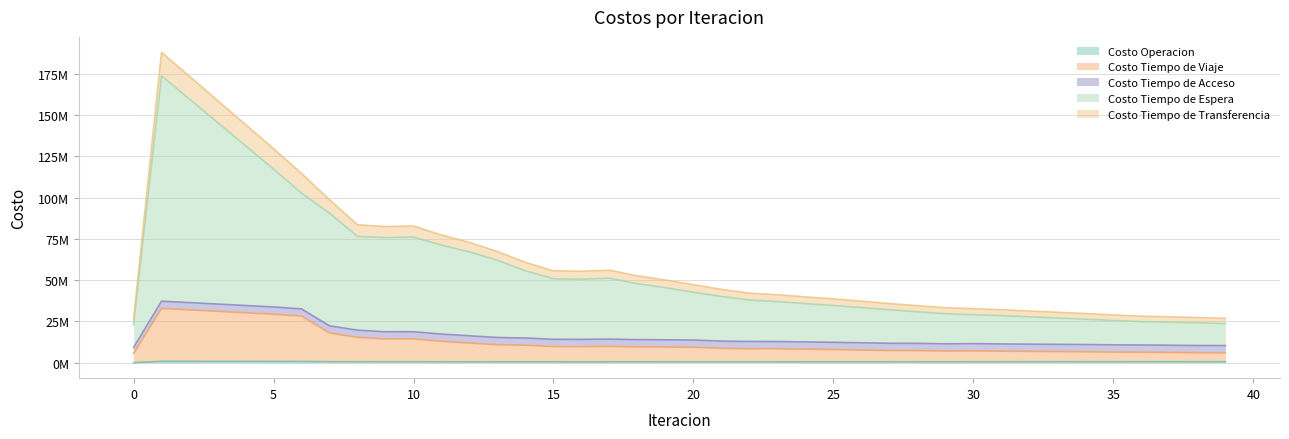

Is the value of Costo Tiempo de Transferencia at 13 greater than the value of Costo Tiempo de Espera at 0?

No